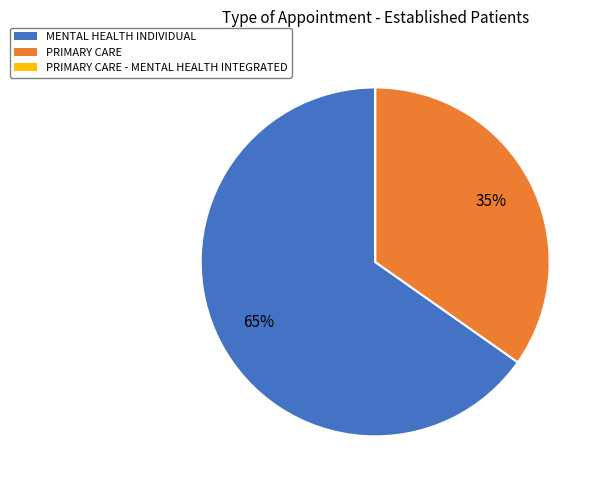

Which category has the biggest portion of the pie?

MENTAL HEALTH INDIVIDUAL